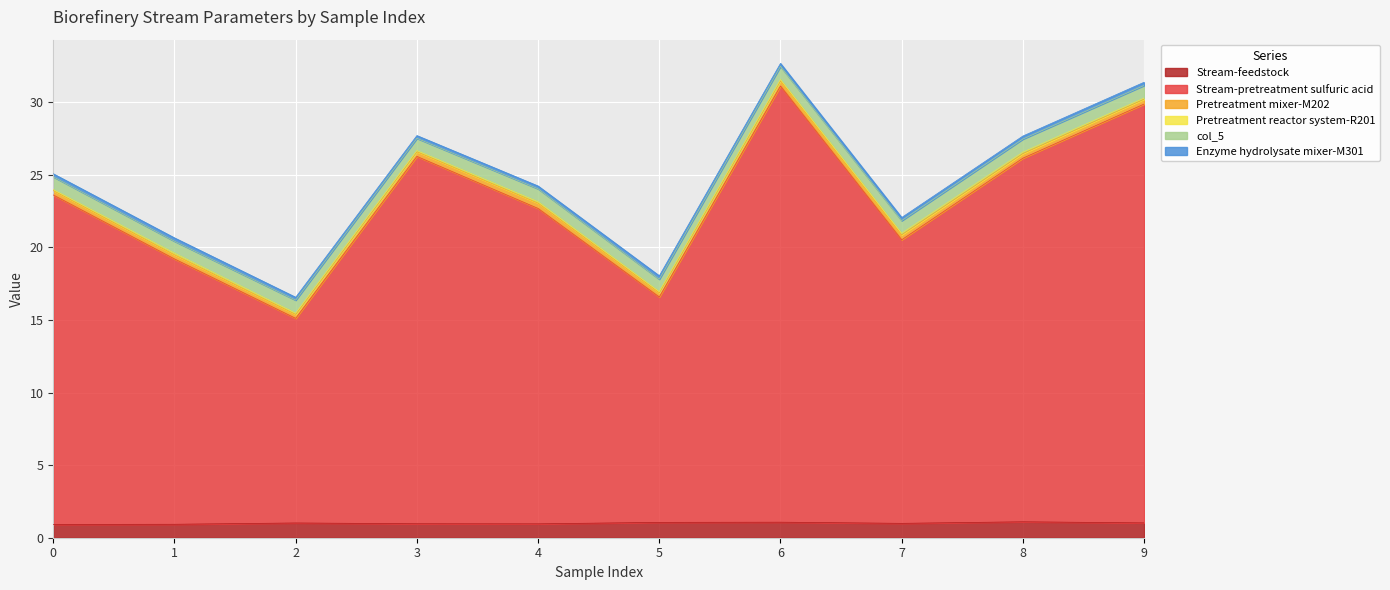

Which category has the highest value across all series?

6